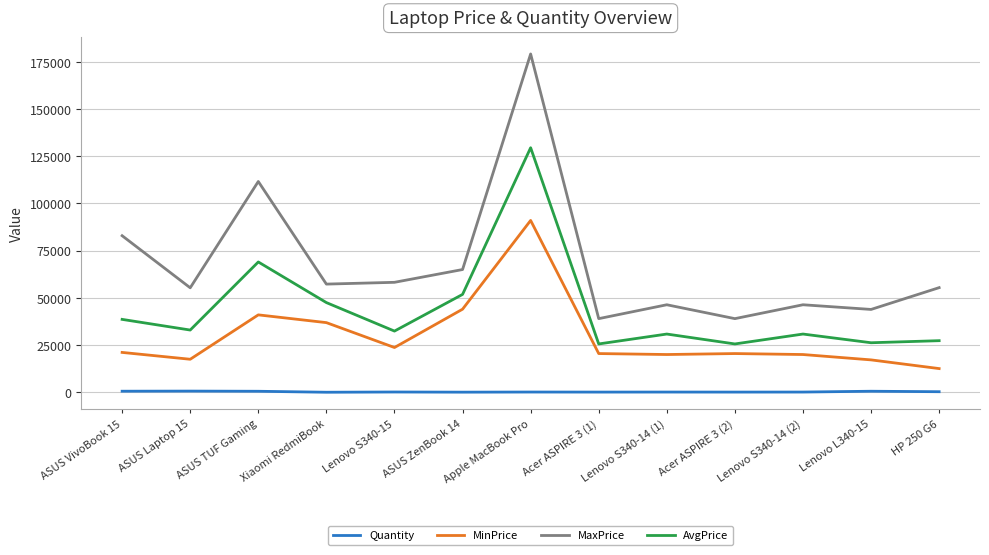

What is the sum of the MinPrice values at Lenovo S340-14 (1) and ASUS VivoBook 15?

41093